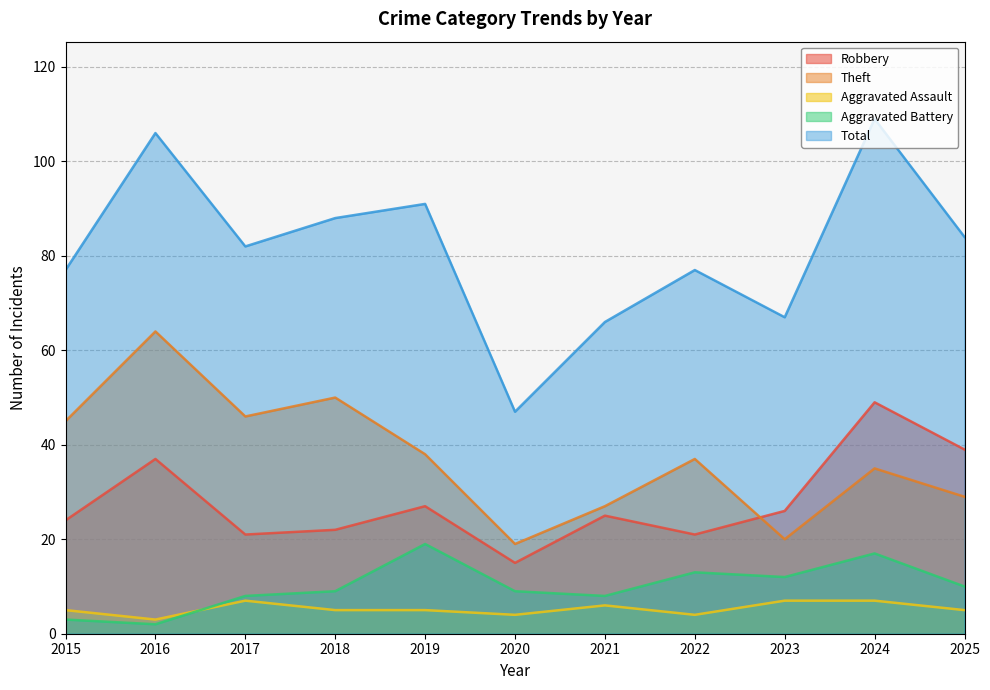

The value of Robbery at 2023 is 26. True or false?

True